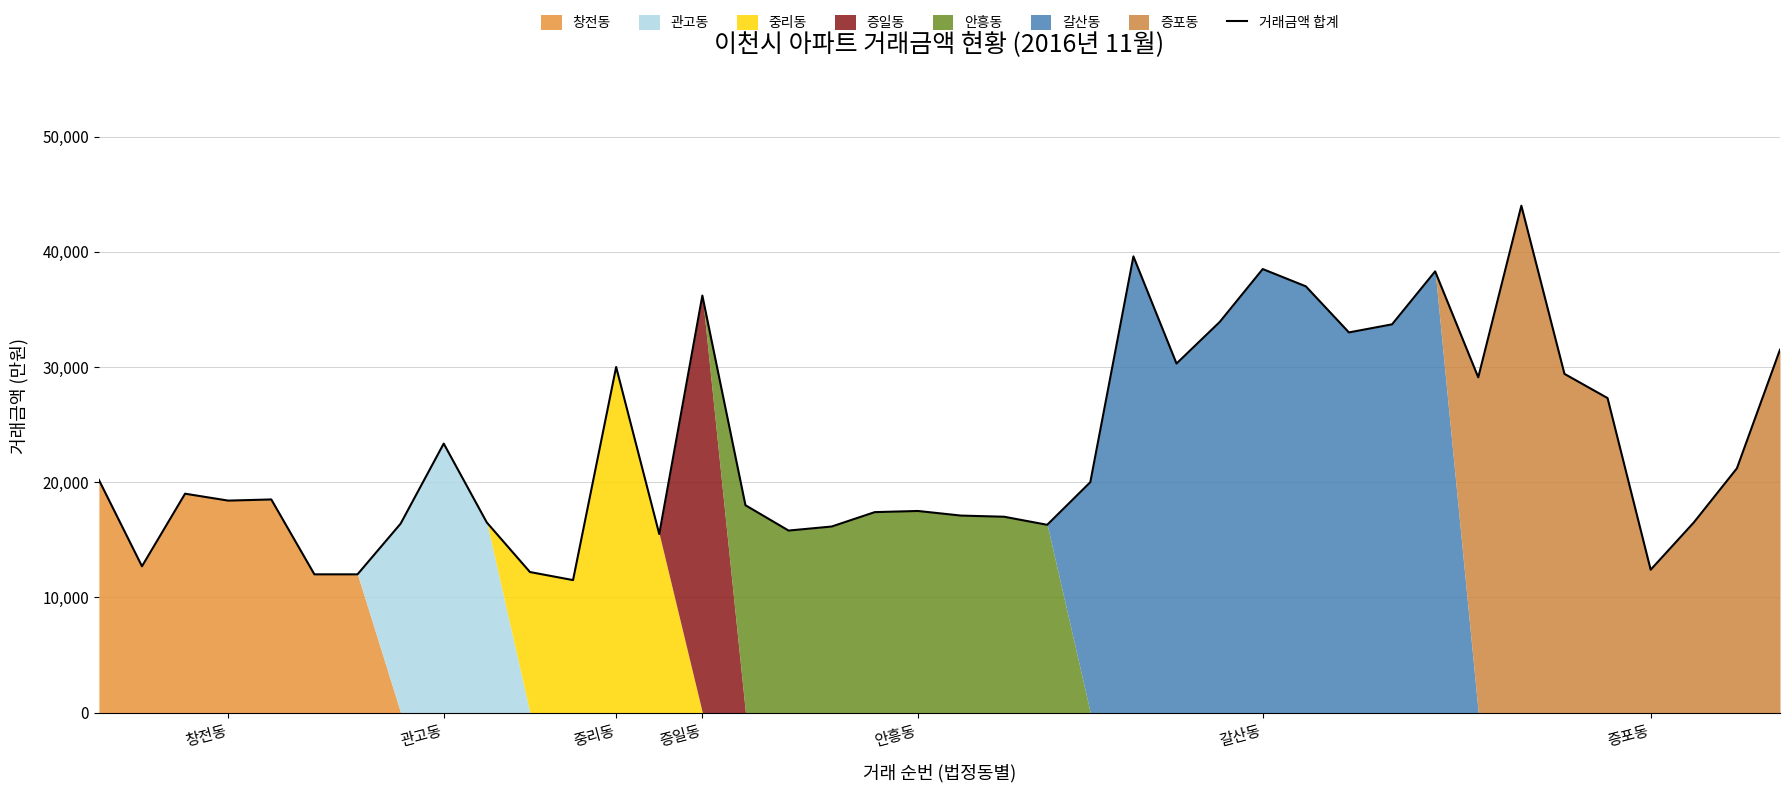

True or false: 거래금액 합계 has a value of 36200 at 증일동.

True